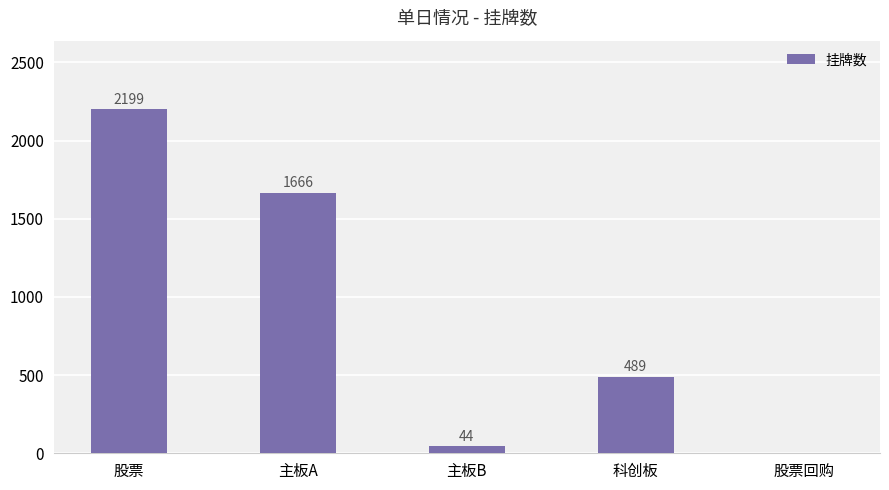

What is the difference between the values at 主板A and 股票?

533